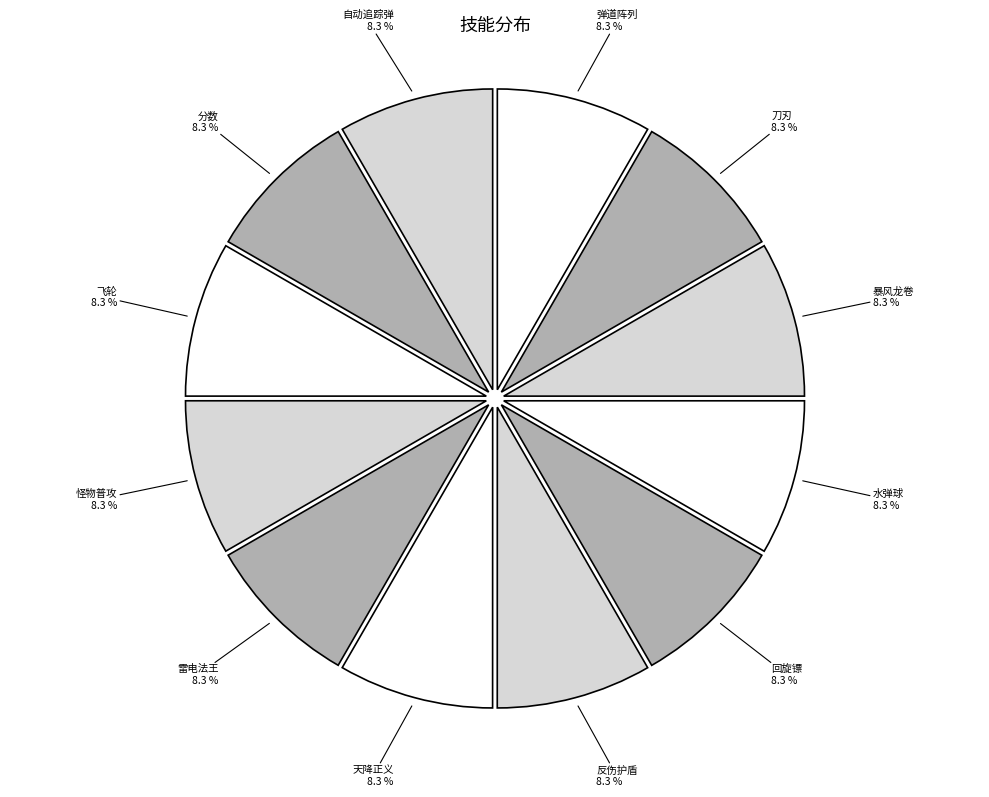

Approximately how many times larger is the value at 怪物普攻 compared to 天降正义?

1.0